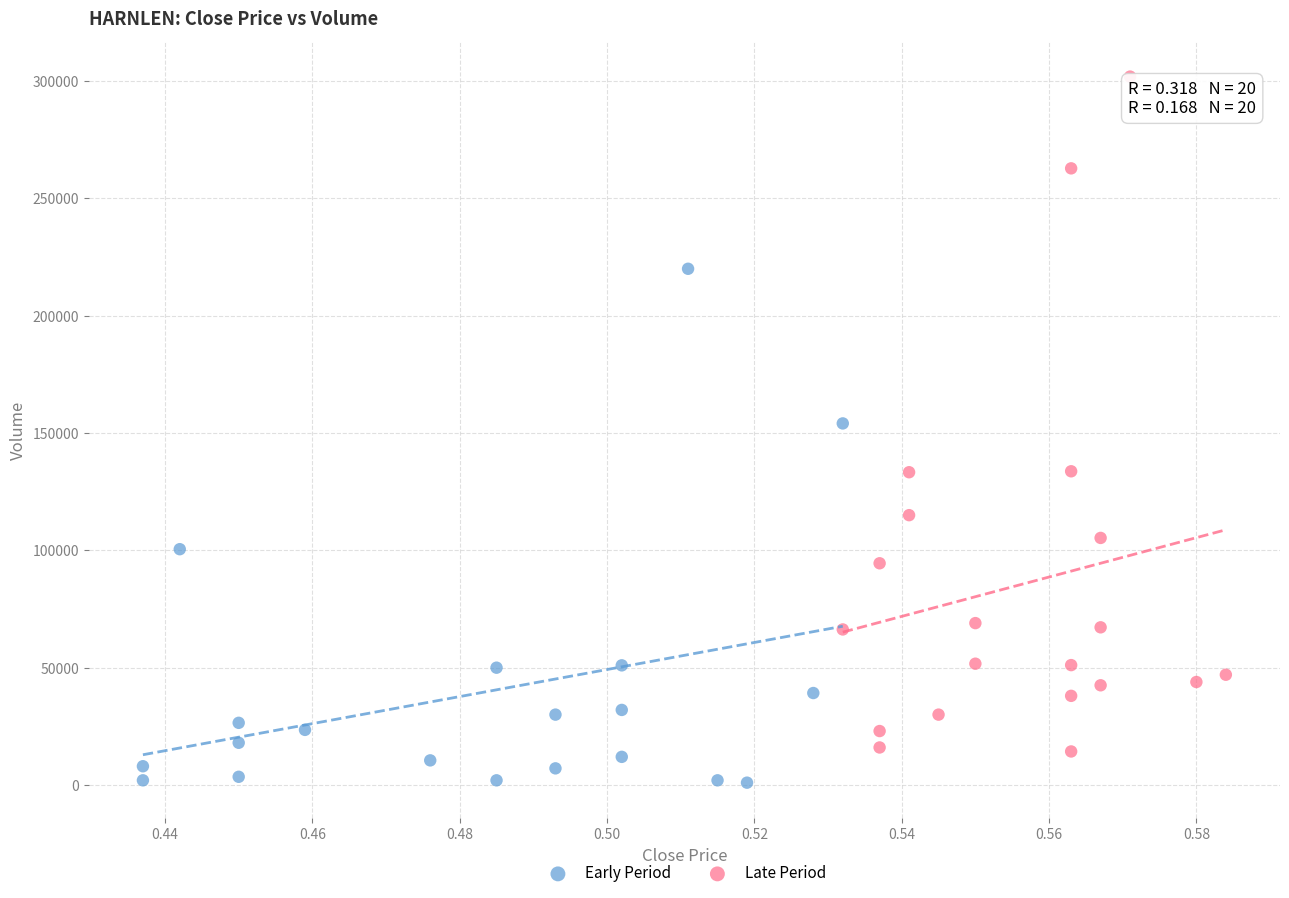

Which series reaches the minimum Y coordinate?

Early Period